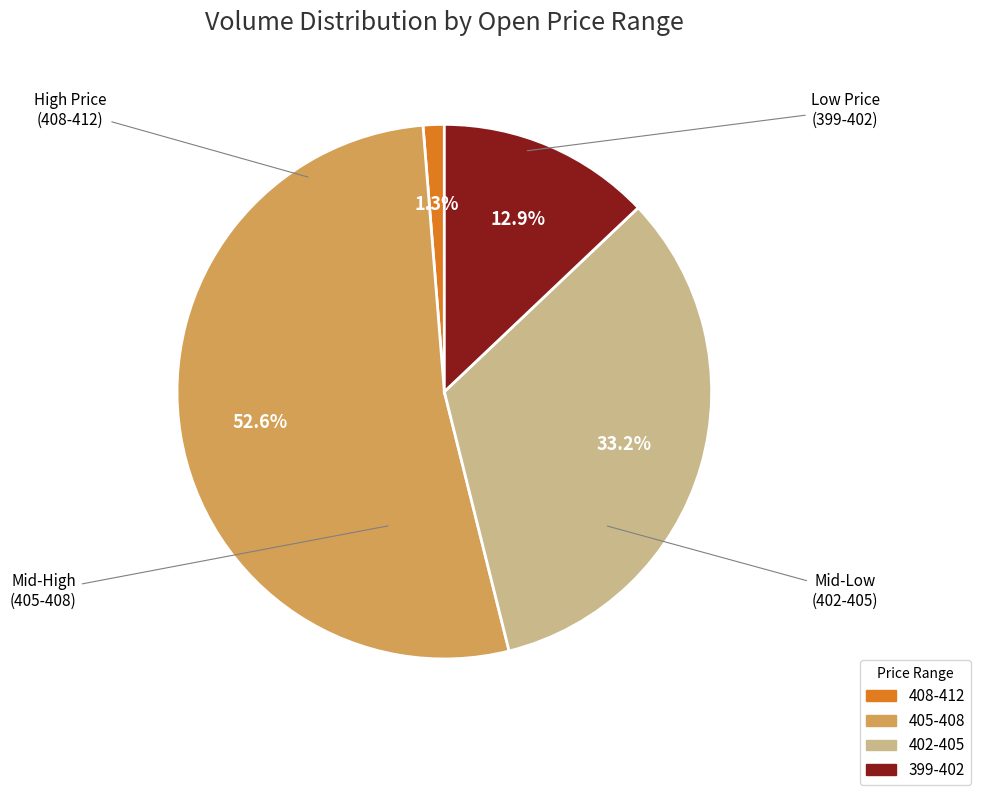

Is there any slice that represents more than half of the pie?

Yes